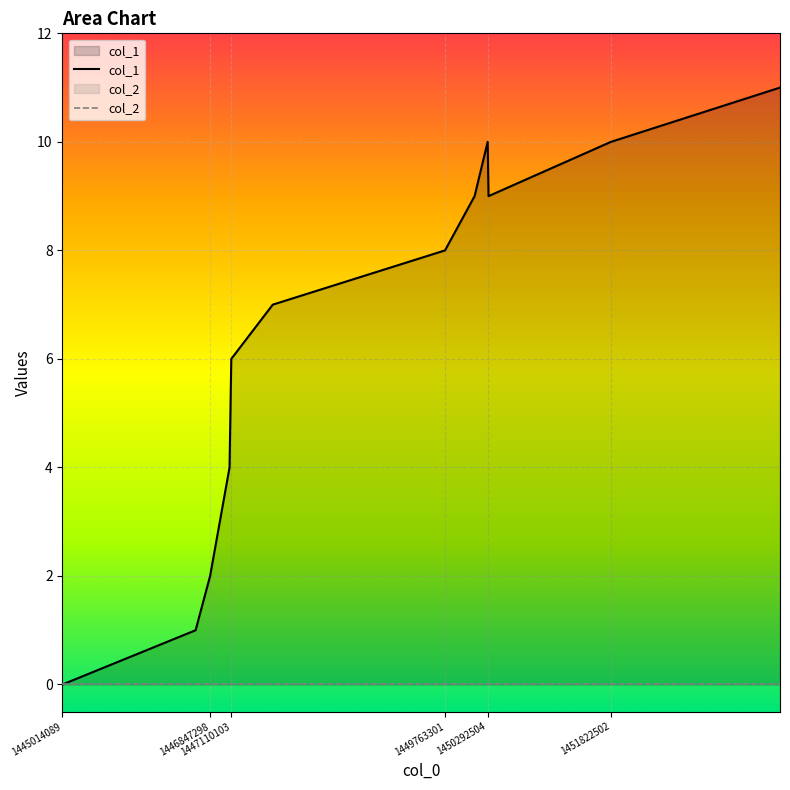

Which series has the widest spread of values?

col_1